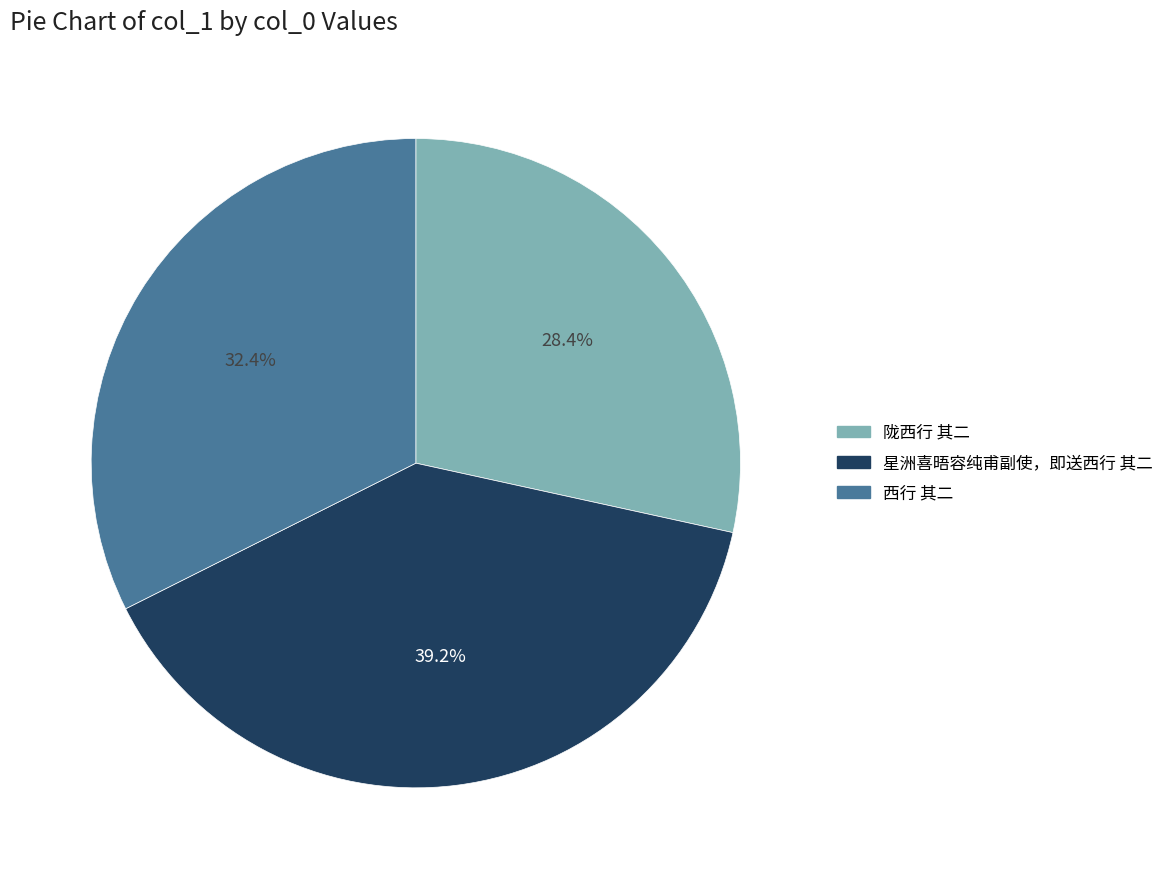

True or false: 西行 其二 accounts for 37% of the total.

False